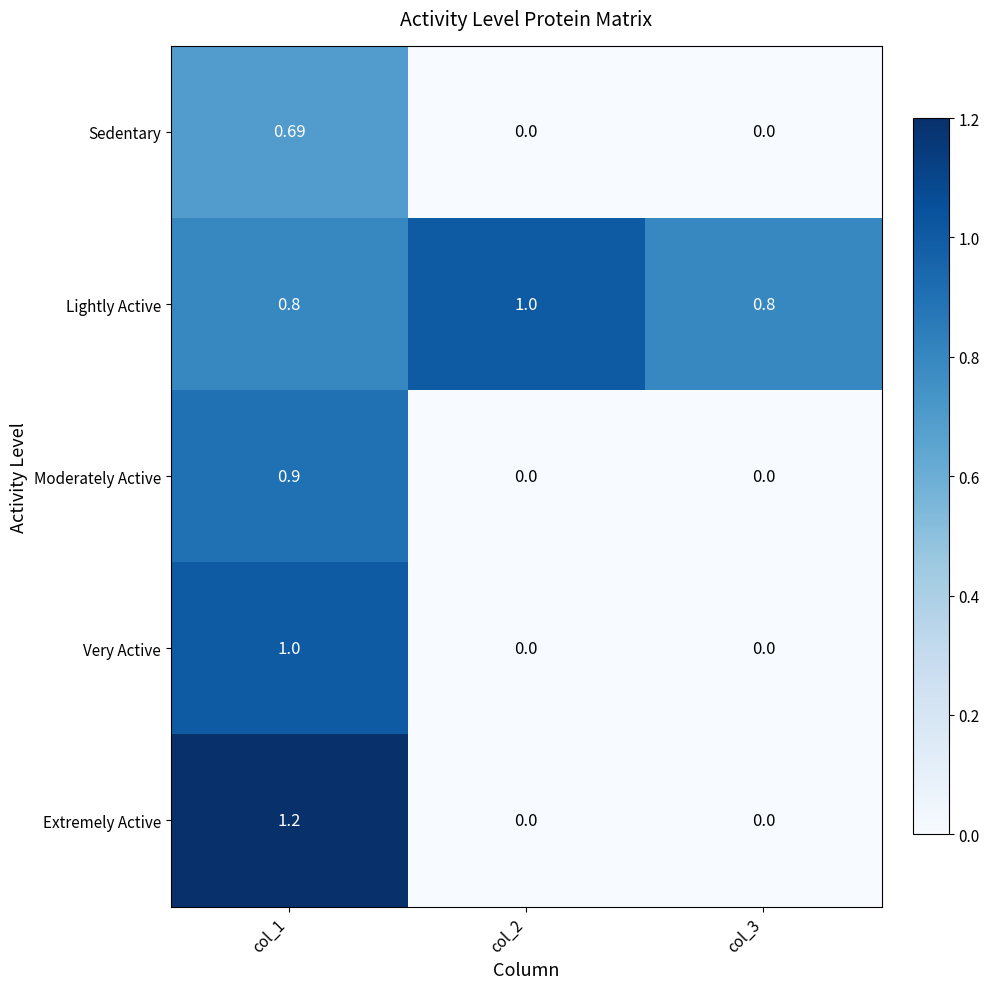

Which series has the largest range (max minus min)?

Extremely Active